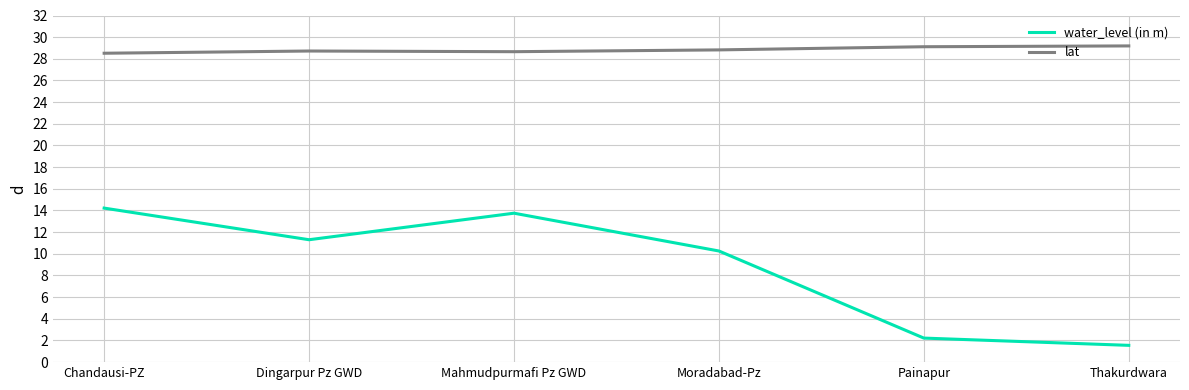

Does the chart have visible grid lines?

Yes